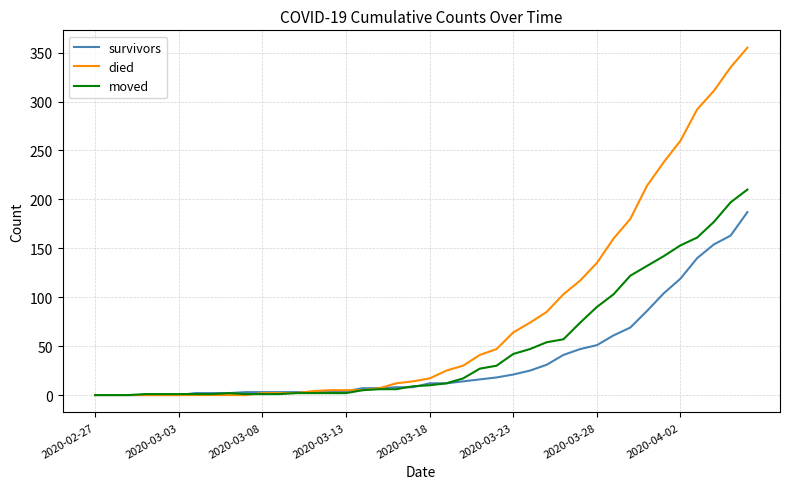

What is the maximum value for died?

355